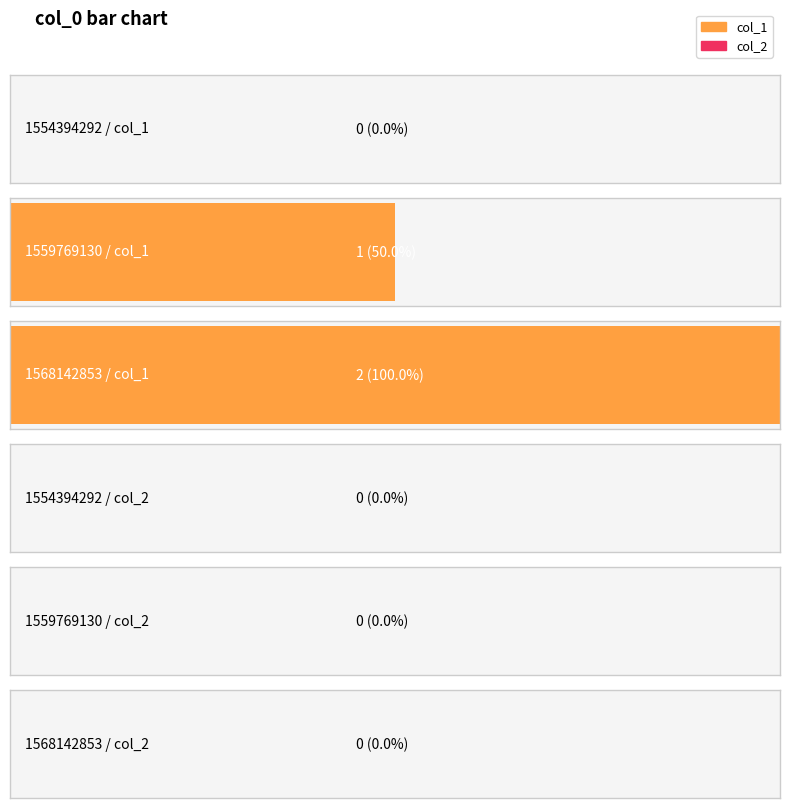

Between 1559769130 and 1568142853, which series saw the biggest shift?

col_1